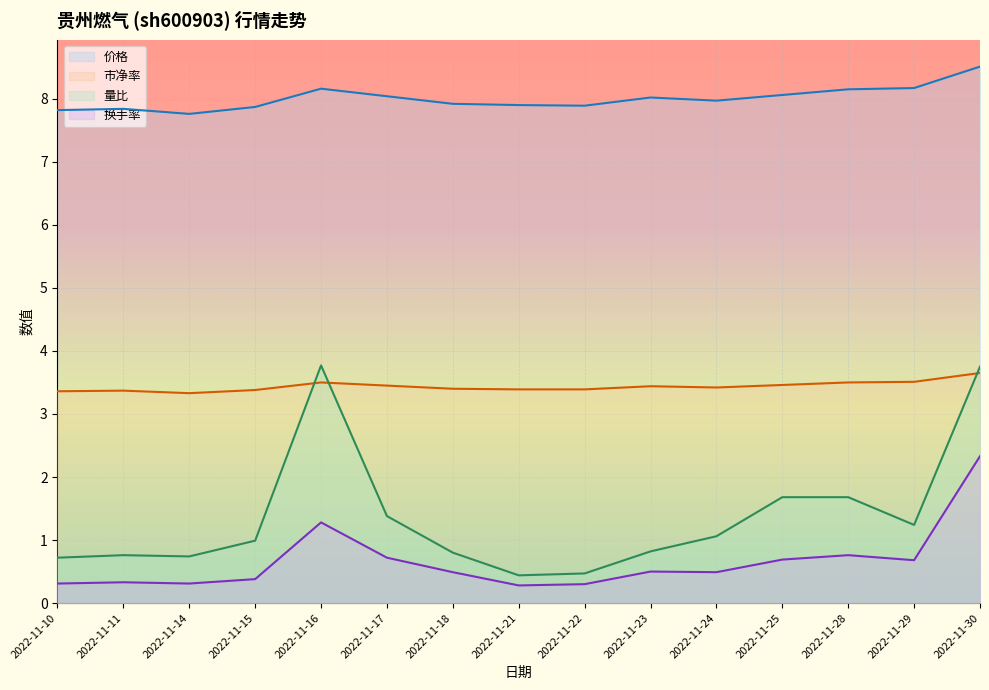

What is the sum of all 换手率 values?

9.8